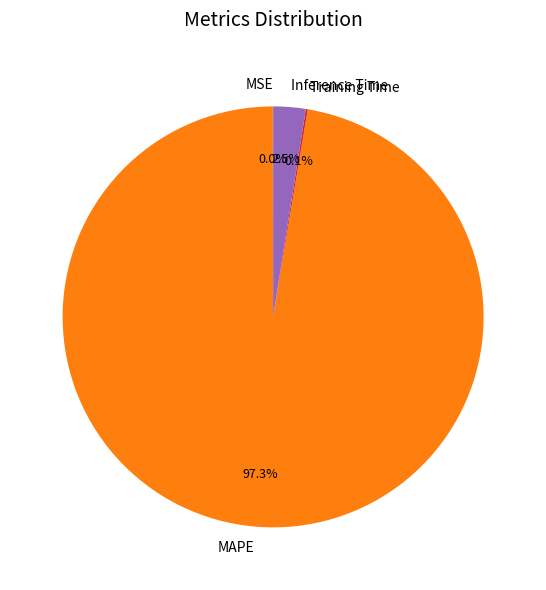

To the nearest percent, what is the average slice percentage?

25%